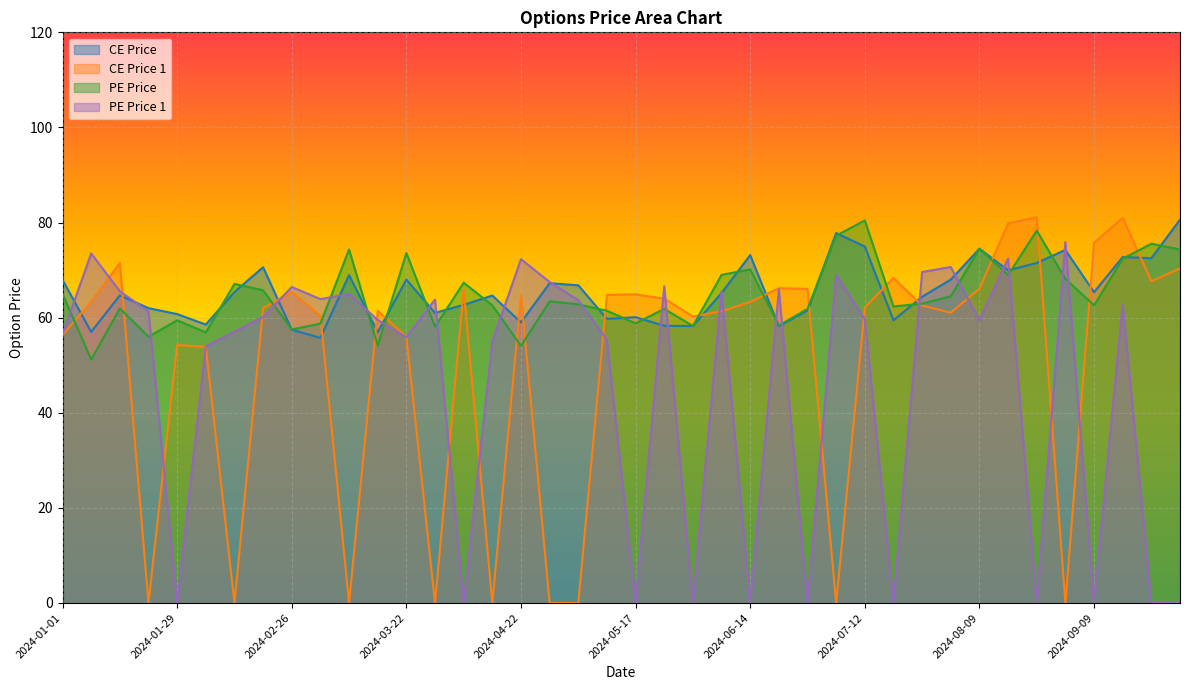

What is the sum of the ce_price_1 values at 2024-04-01 and 2024-08-26?

81.2